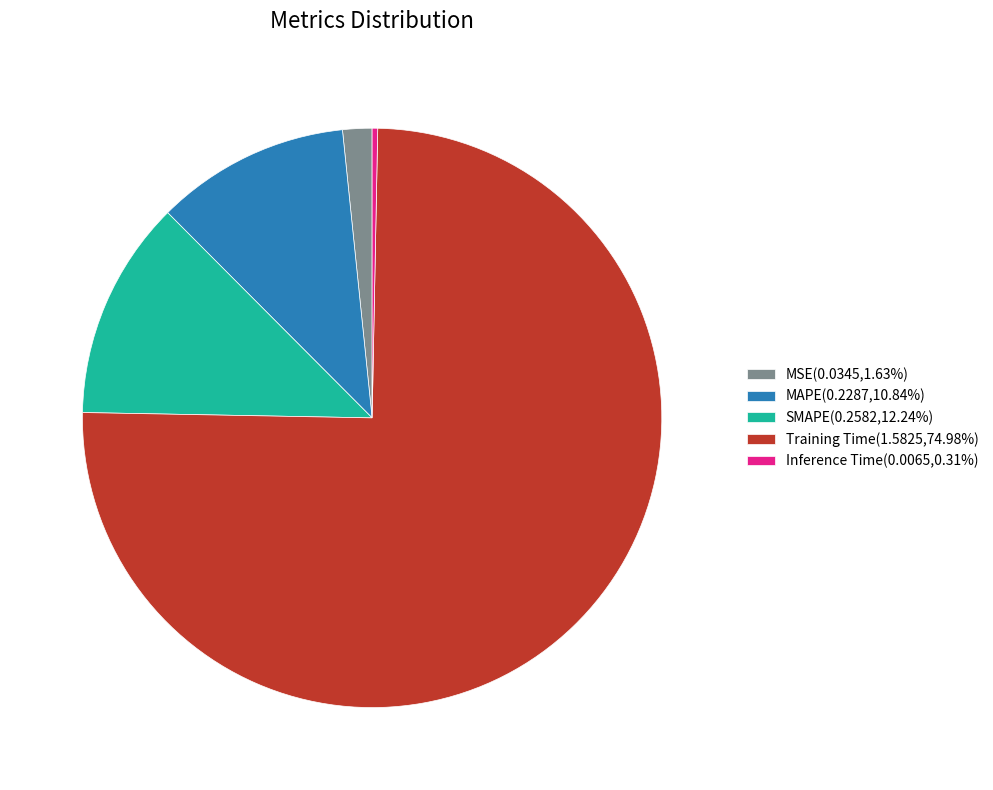

Combined, do Inference Time(0.0065,0.31%) and SMAPE(0.2582,12.24%) account for over 50%?

No